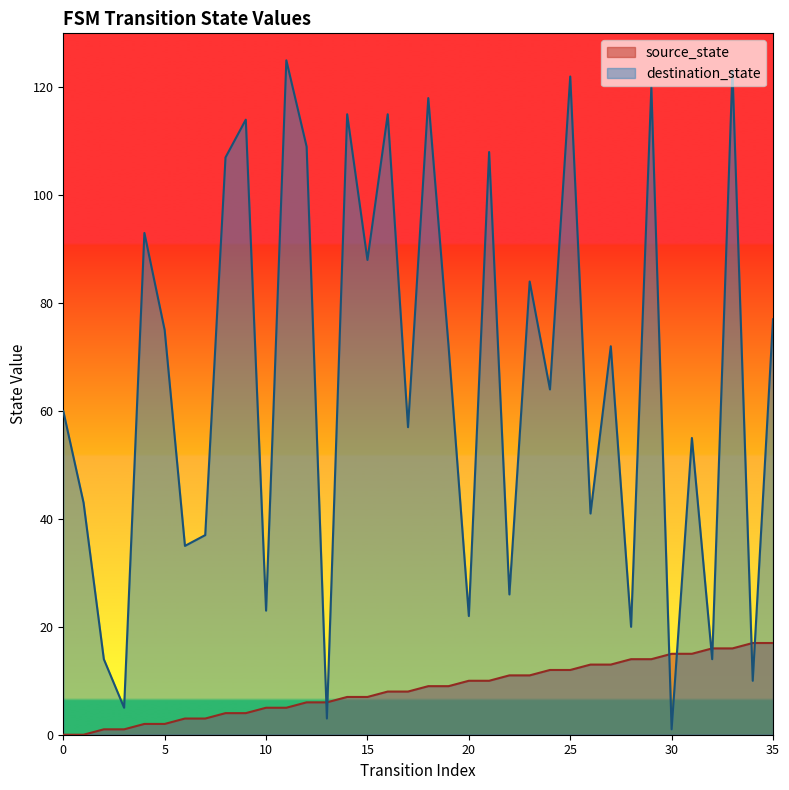

What is the value of the source_state point at the 27th from the left?

13